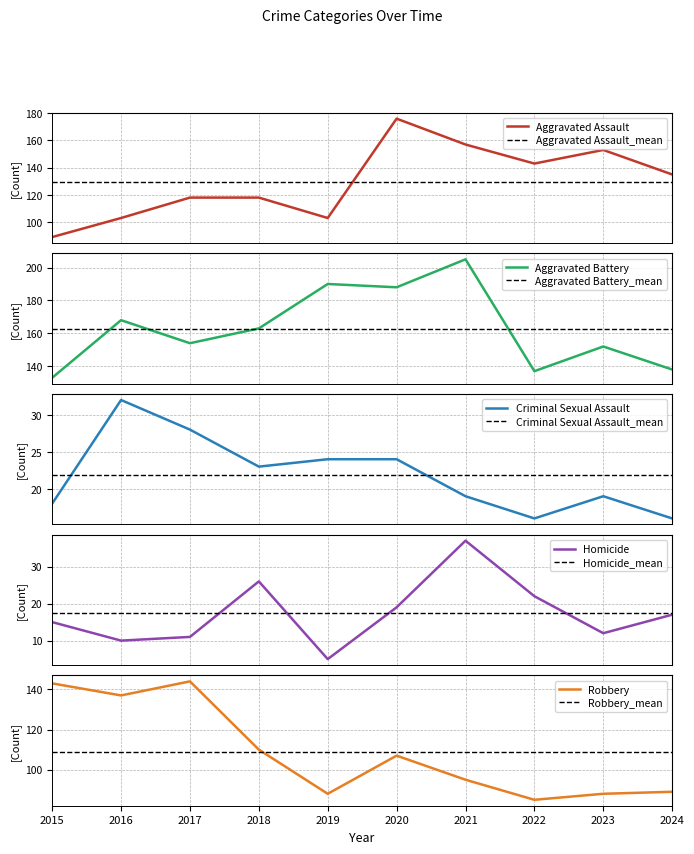

True or false: Criminal Sexual Assault and Aggravated Assault cross at least once.

False